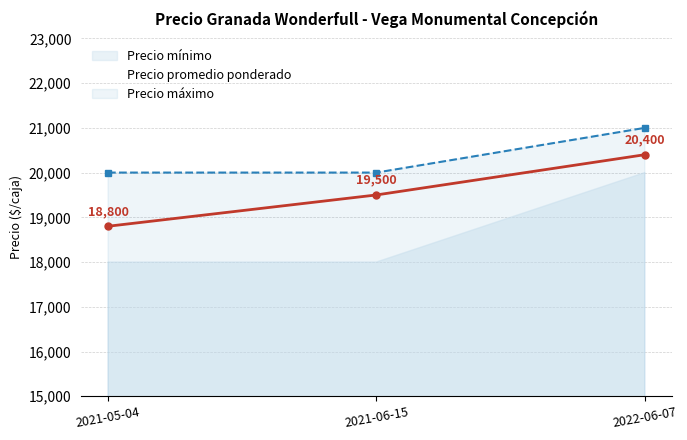

What is the difference between the second highest and minimum values in the Precio promedio ponderado series?

700